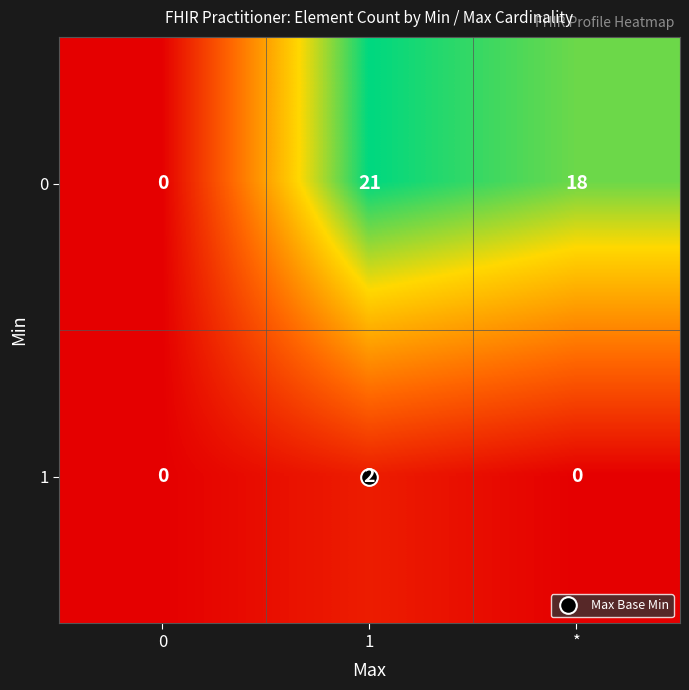

Count the 1 values in the range 0 to 2.

3